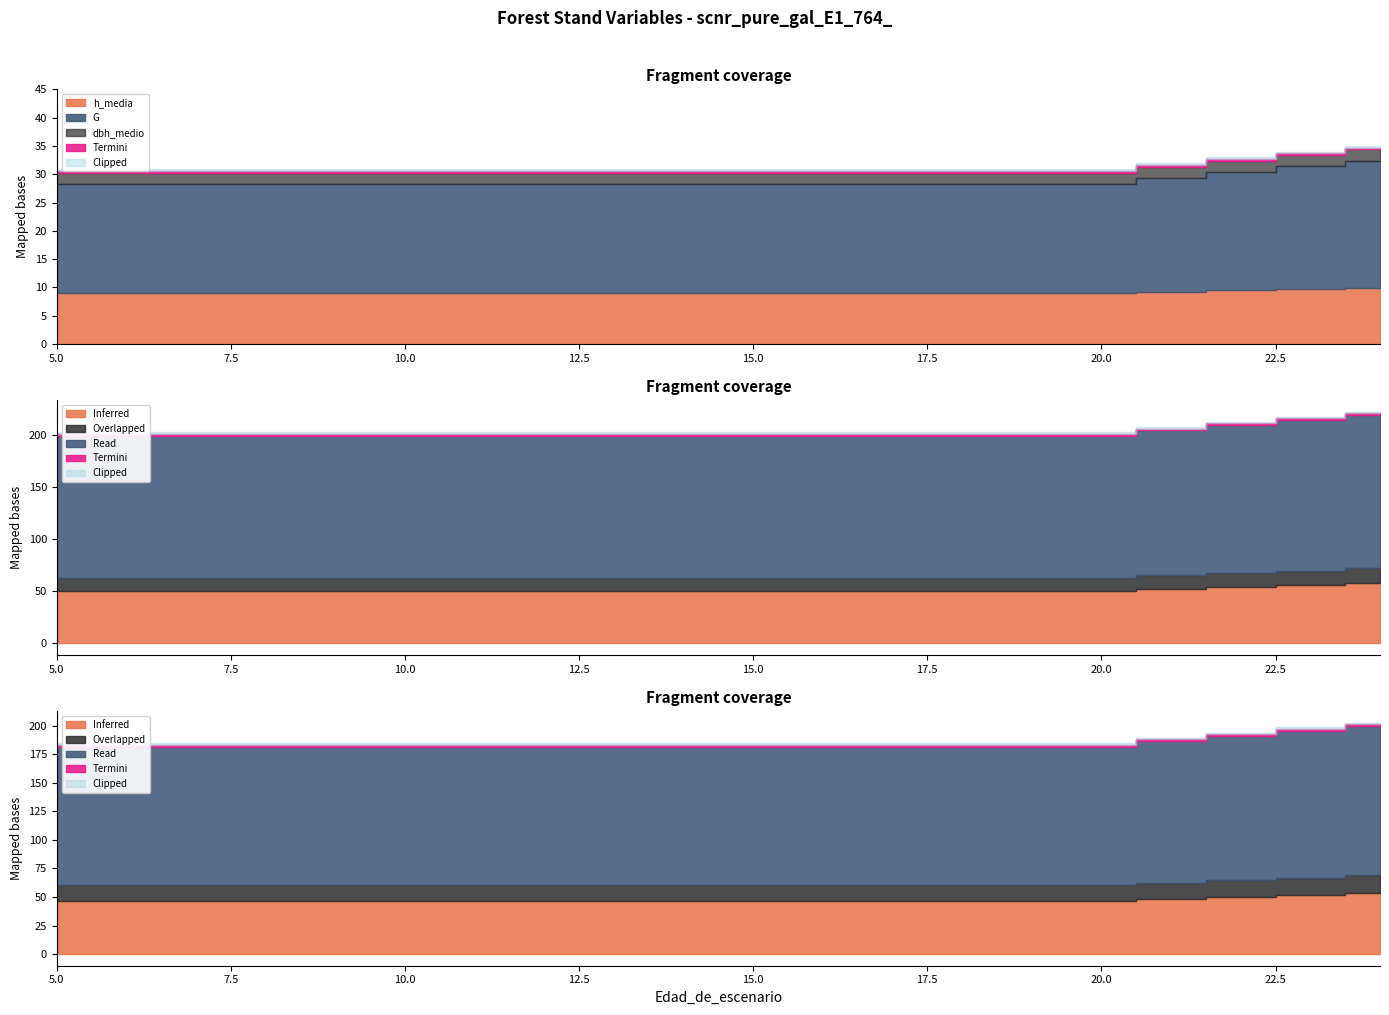

True or false: dbh_medio and dg cross at least once.

False